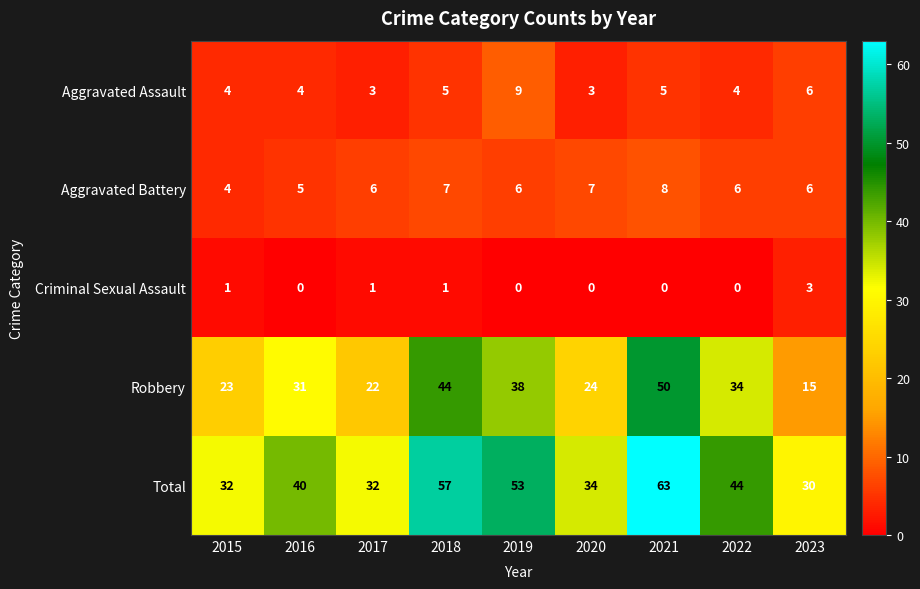

The Criminal Sexual Assault series shows 2 at 2023. True or false?

False